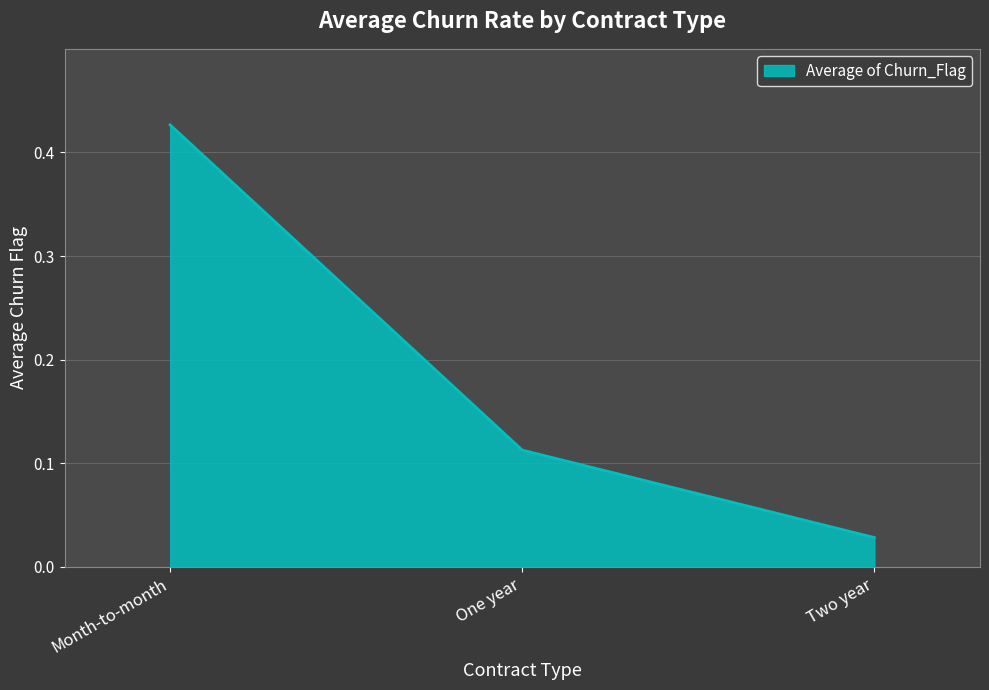

Which label corresponds to the smallest value in the chart?

Two year